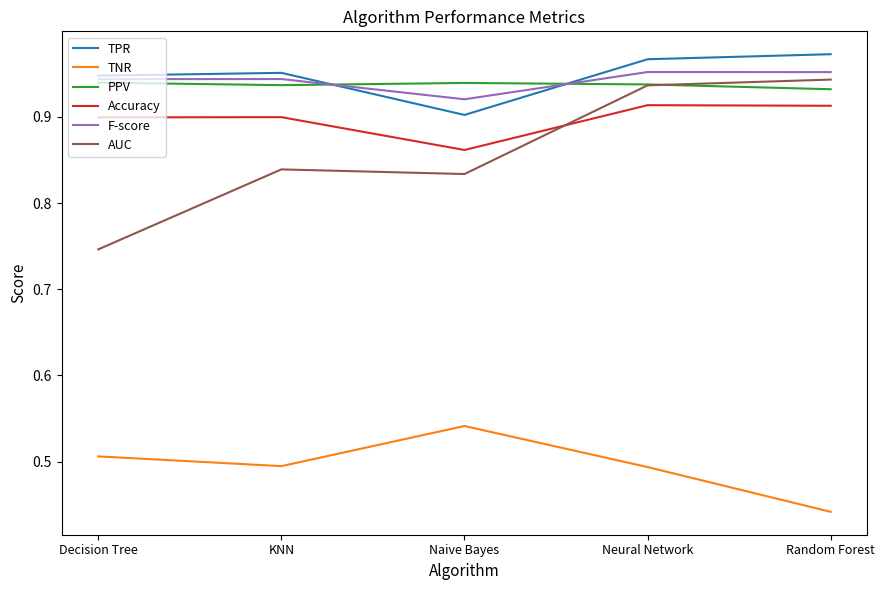

At which label is PPV closest to 0?

Random Forest